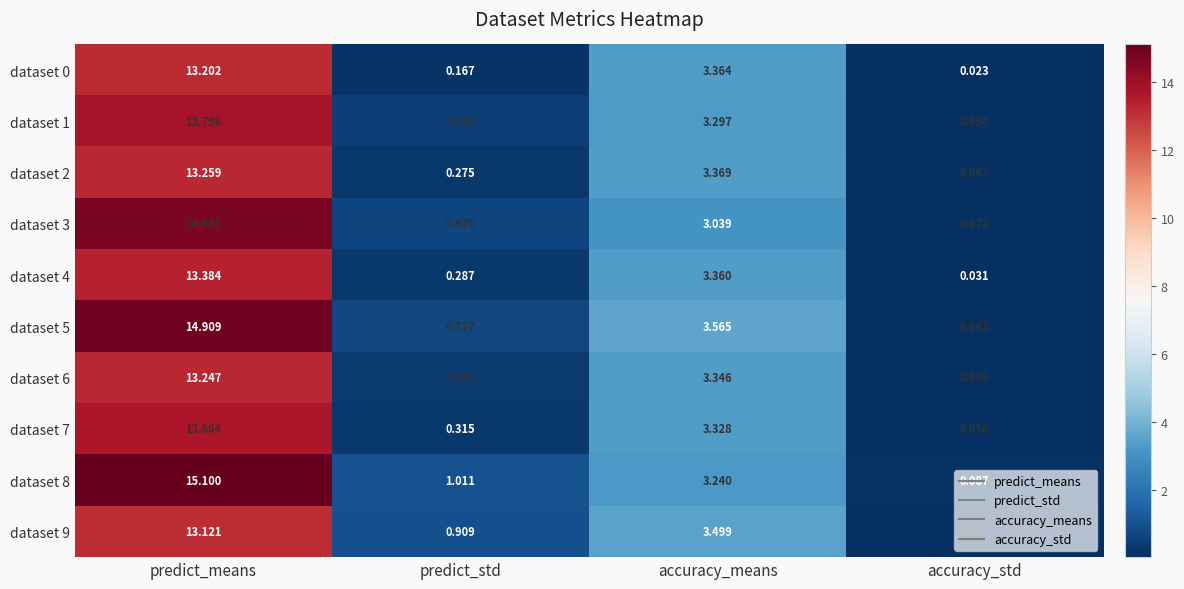

At which label does dataset 9 reach its minimum?

accuracy_std